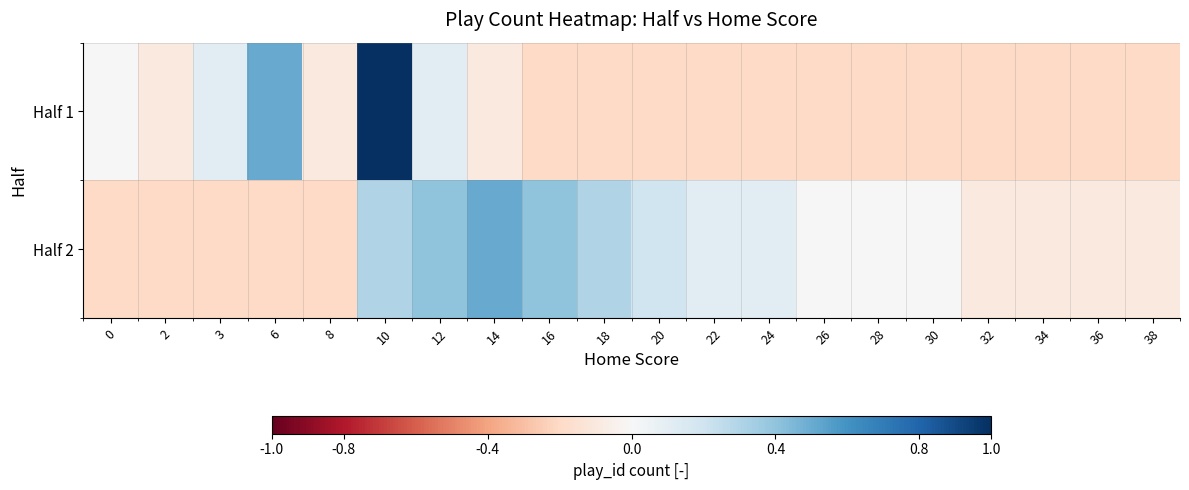

List the series in order of their peak value, highest first.

Half 1, Half 2